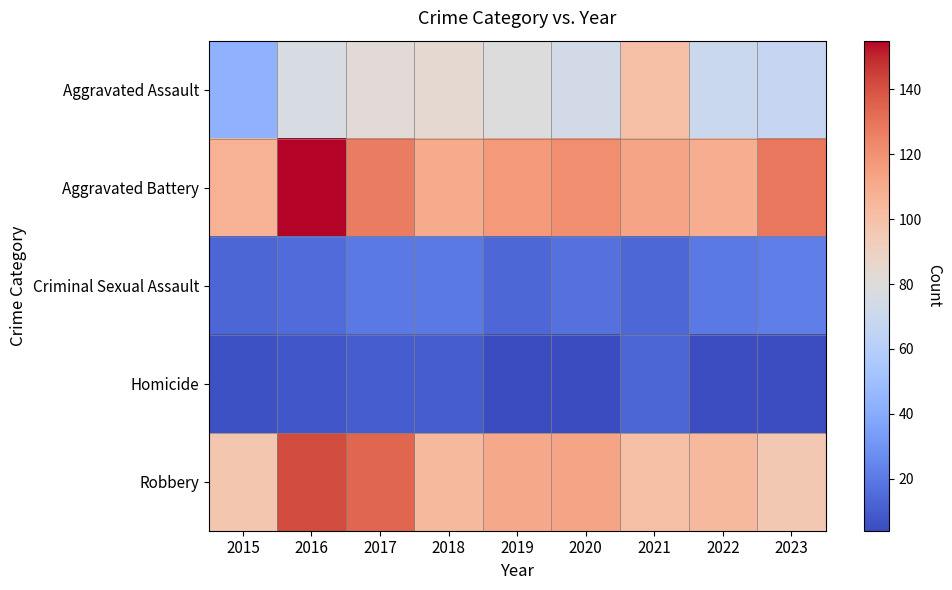

Reading right to left, what are all the values shown in this chart?

Aggravated Assault: 2023=67	2022=70	2021=101	2020=74	2019=79	2018=84	2017=82	2016=76	2015=43
Aggravated Battery: 2023=129	2022=109	2021=113	2020=121	2019=117	2018=110	2017=127	2016=155	2015=107
Criminal Sexual Assault: 2023=22	2022=20	2021=14	2020=17	2019=14	2018=20	2017=20	2016=15	2015=13
Homicide: 2023=5	2022=5	2021=13	2020=4	2019=4	2018=10	2017=10	2016=8	2015=6
Robbery: 2023=96	2022=104	2021=101	2020=113	2019=111	2018=104	2017=134	2016=142	2015=97